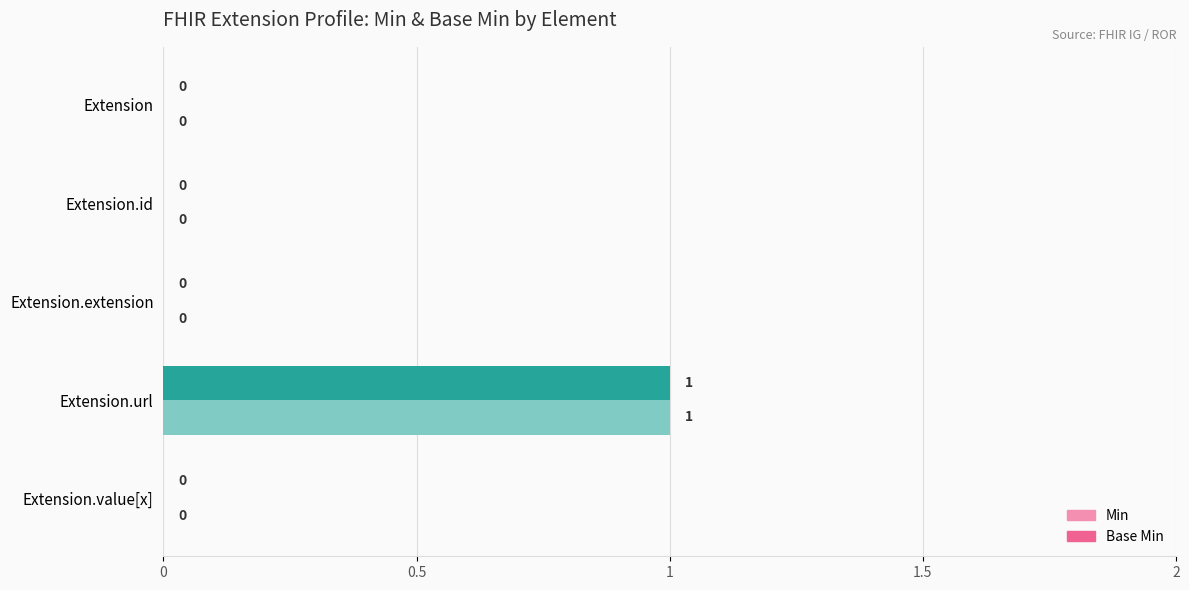

How many Min values are between 0 and 1?

5